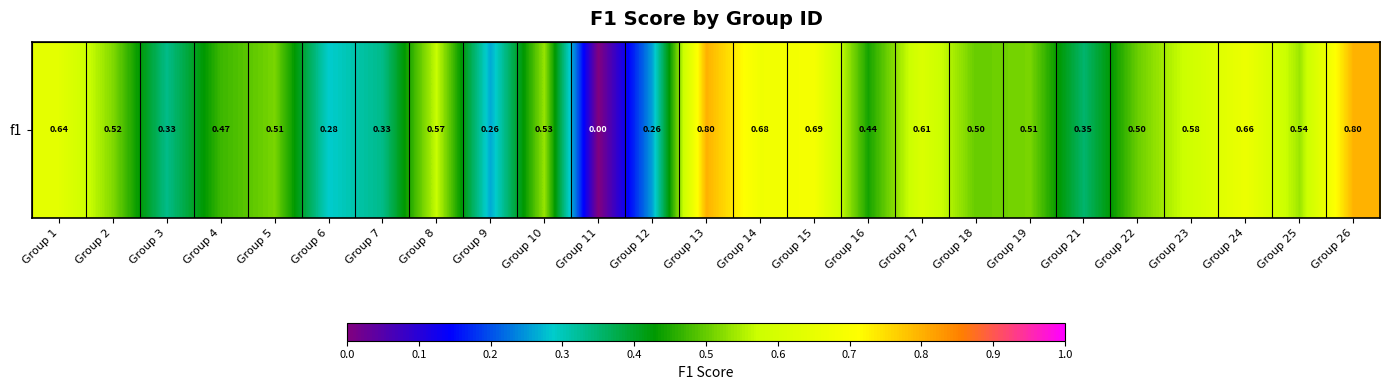

Reading right to left, list all the values displayed in this chart.

Group 26=0.8	Group 25=0.5	Group 24=0.7	Group 23=0.6	Group 22=0.5	Group 21=0.4	Group 19=0.5	Group 18=0.5	Group 17=0.6	Group 16=0.4	Group 15=0.7	Group 14=0.7	Group 13=0.8	Group 12=0.3	Group 11=0.0	Group 10=0.5	Group 9=0.3	Group 8=0.6	Group 7=0.3	Group 6=0.3	Group 5=0.5	Group 4=0.5	Group 3=0.3	Group 2=0.5	Group 1=0.6